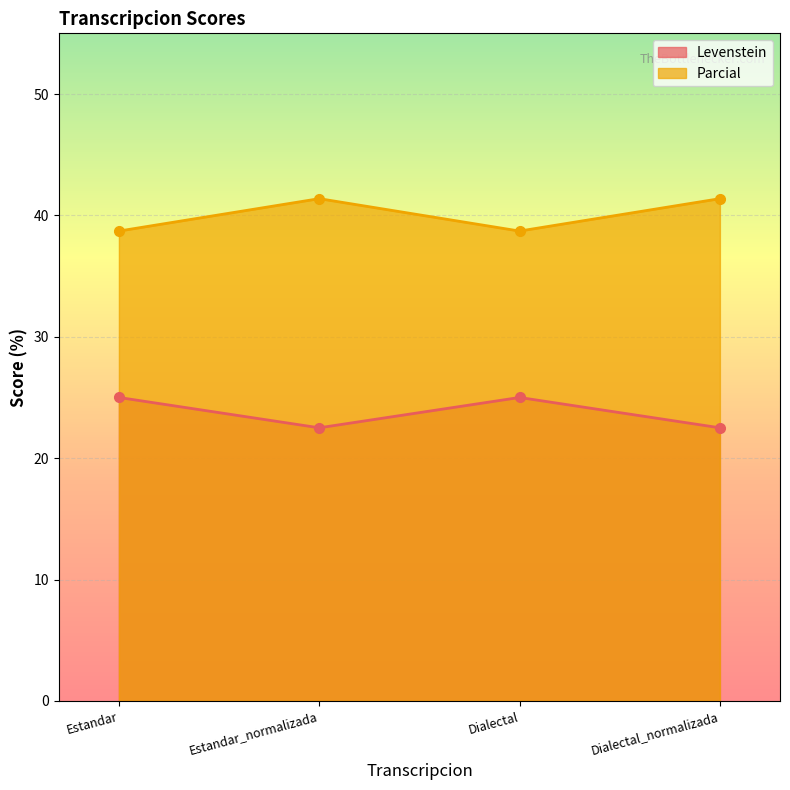

What is the approximate value of Parcial at Dialectal?

38.7